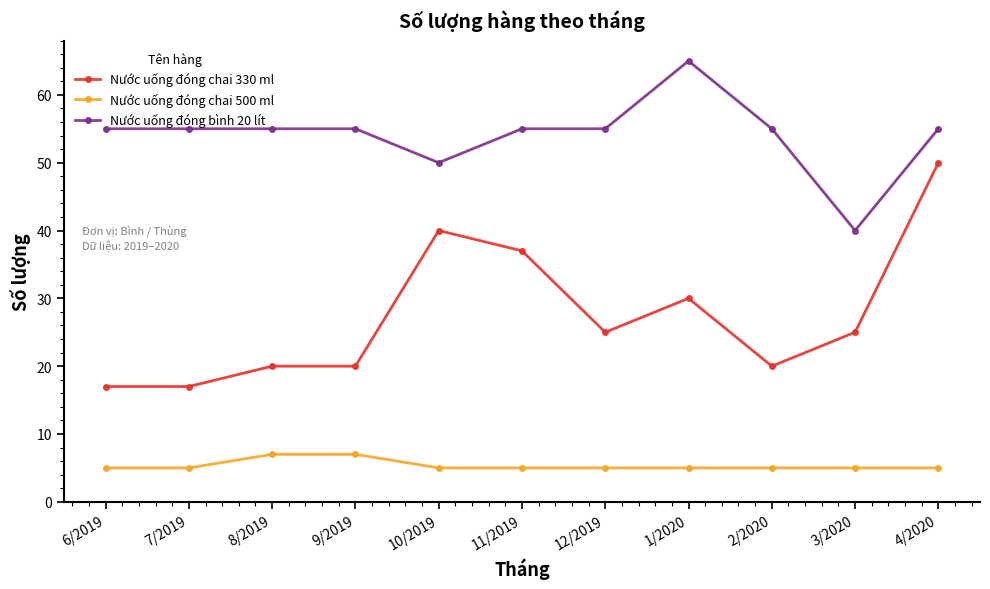

What is the sum of all Nước uống đóng bình 20 lít values?

595